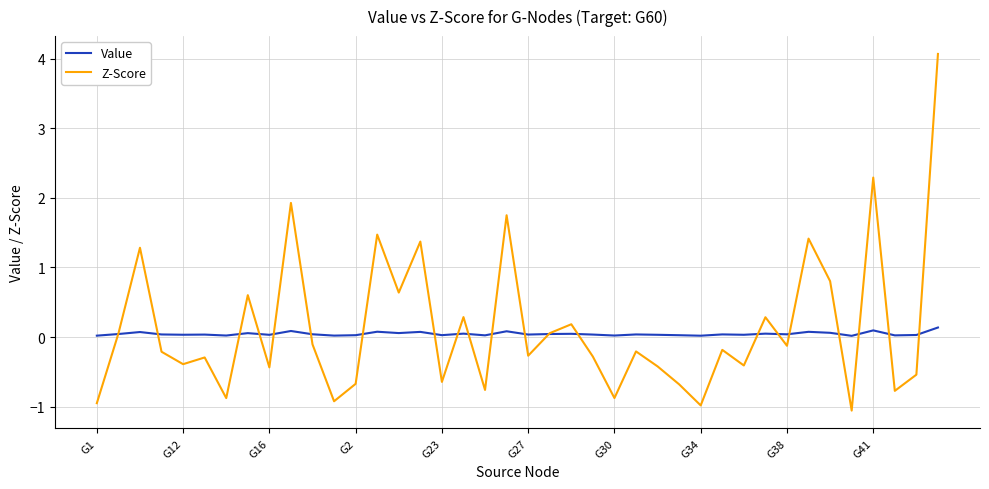

After their last crossing, which series has the higher values: Value or Z-Score?

Z-Score